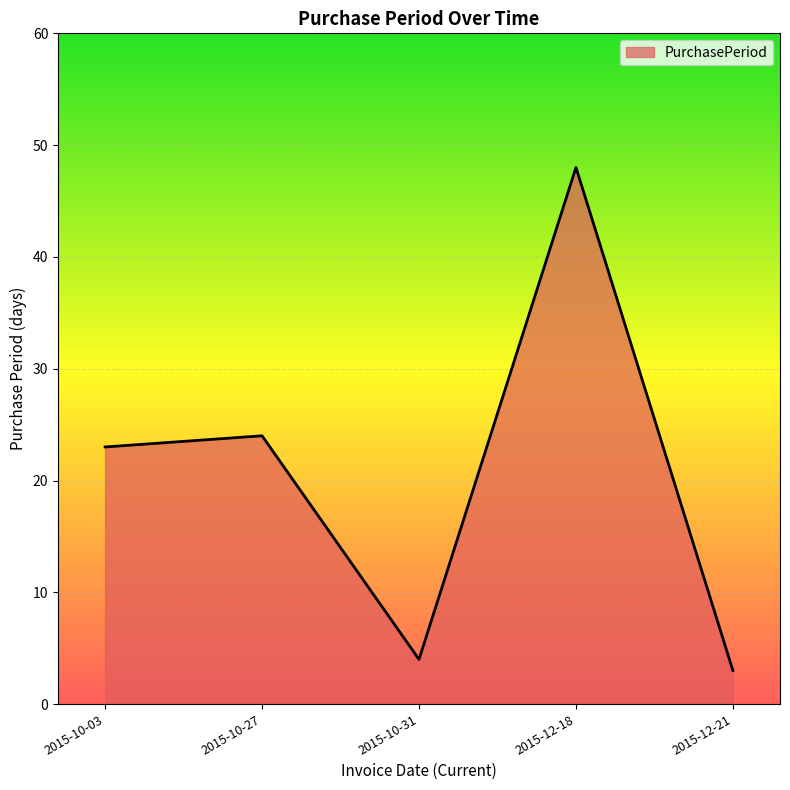

True or false: the data shows 68 at 2015-12-18.

False